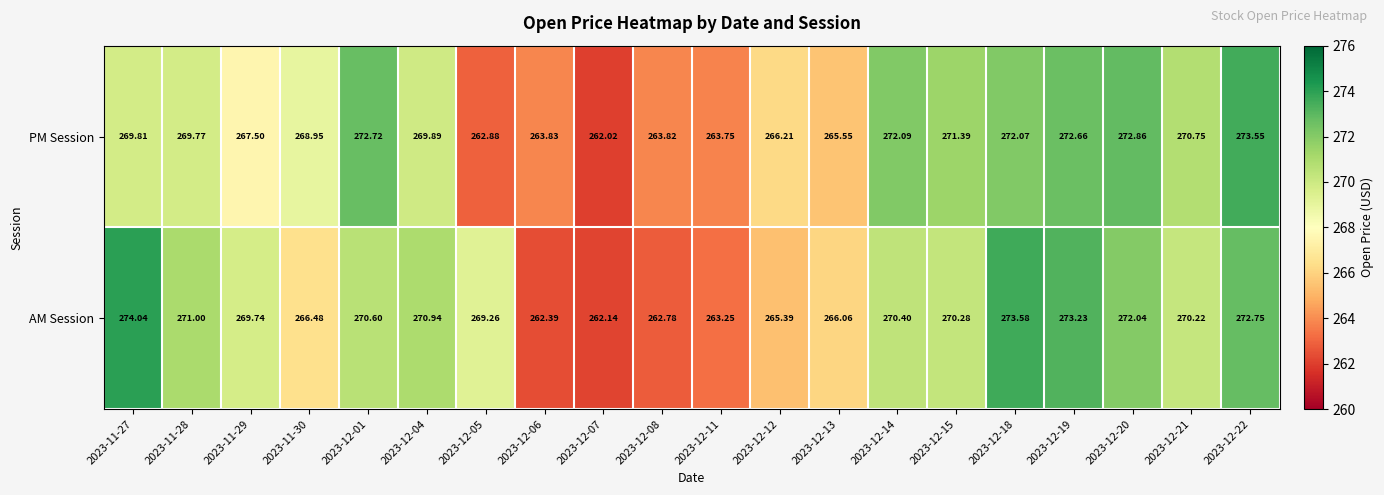

Which series has the largest range (max minus min)?

AM Session